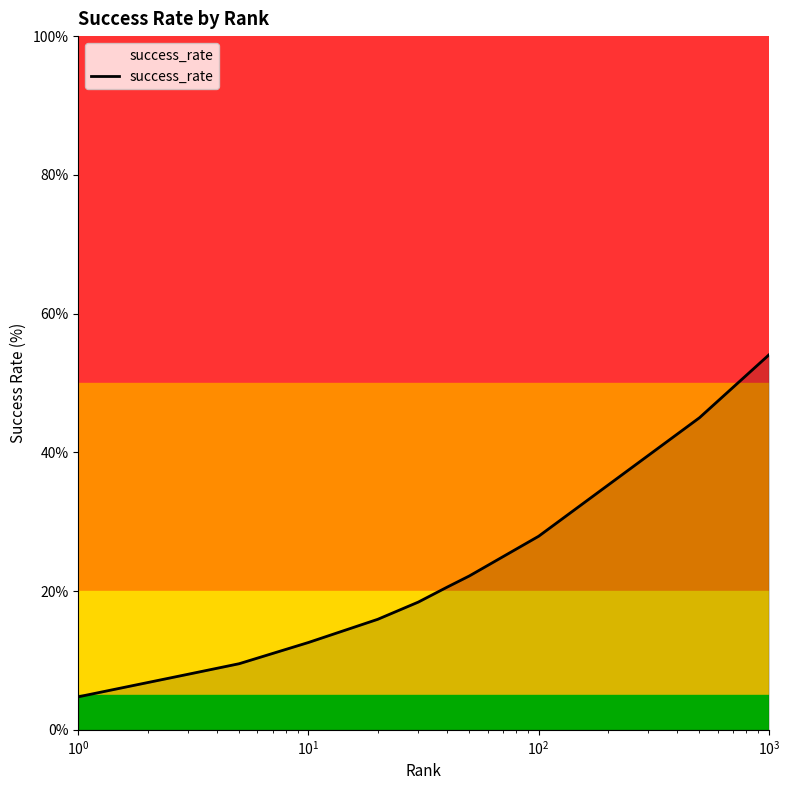

What is the greatest value displayed?

54.0